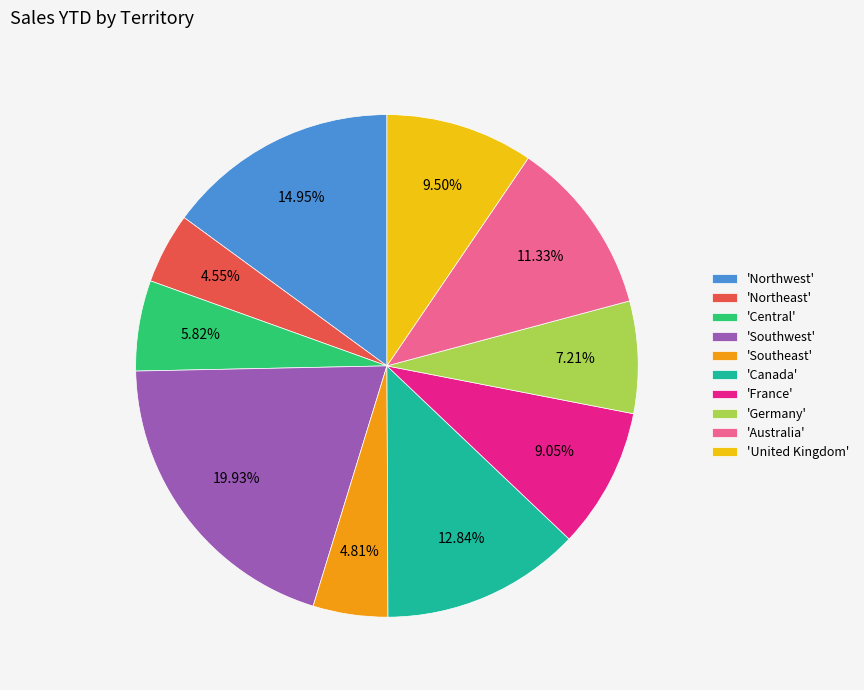

Combined, do 'Canada' and 'Northwest' account for over 50%?

No